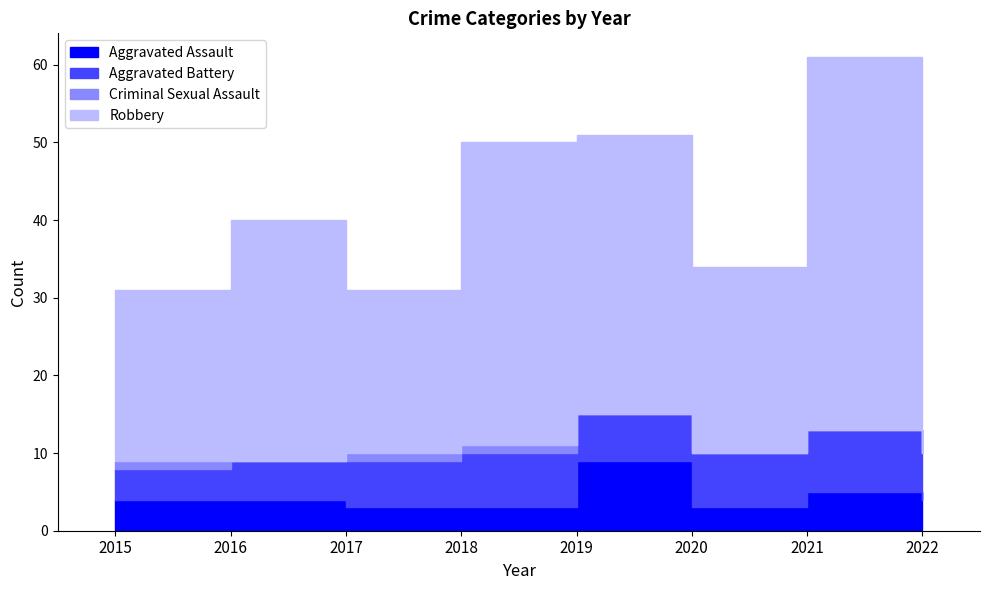

Between 2019 and 2020, which is larger?

2019